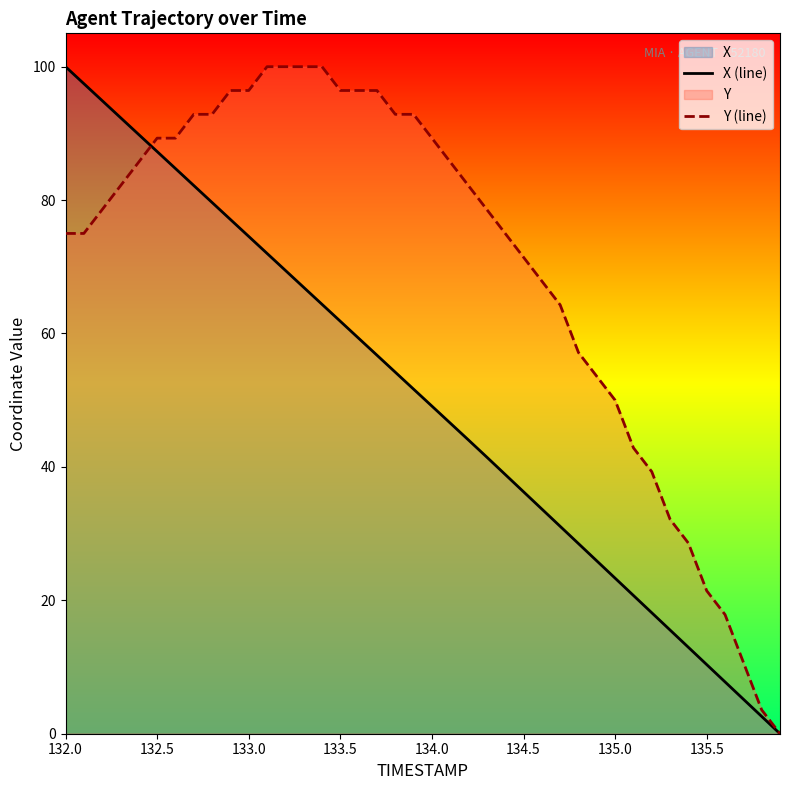

Which series has the largest total across all categories?

Y (line)